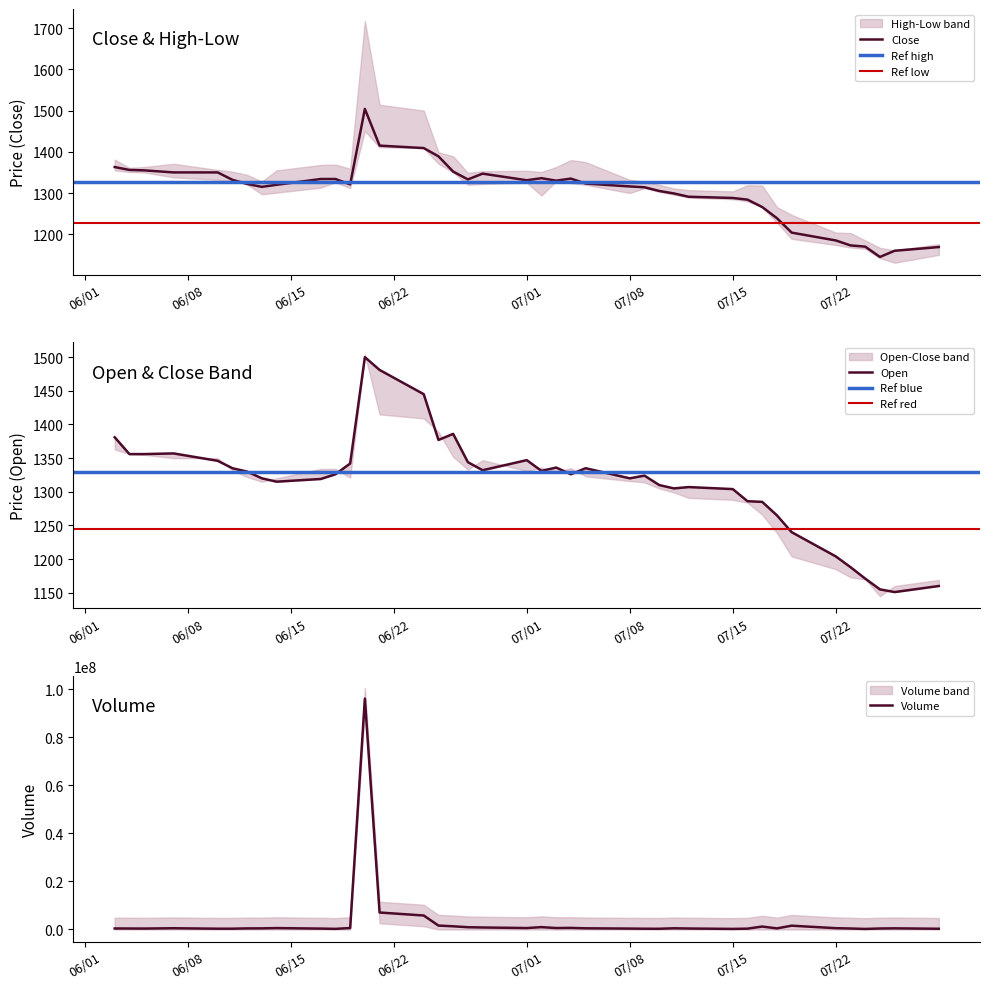

True or false: Low has more than 0 points higher than both neighbors.

True